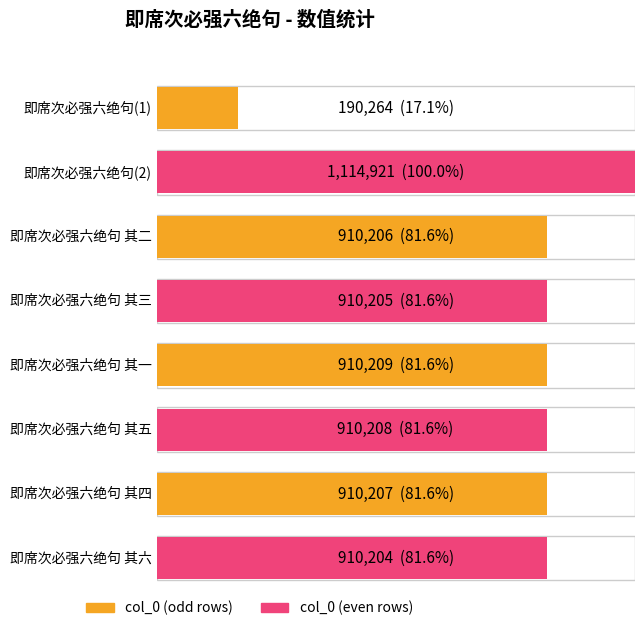

List the labels in order of value, smallest first.

即席次必强六绝句, 即席次必强六绝句 其六, 即席次必强六绝句 其三, 即席次必强六绝句 其二, 即席次必强六绝句 其四, 即席次必强六绝句 其五, 即席次必强六绝句 其一, 即席次必强六绝句